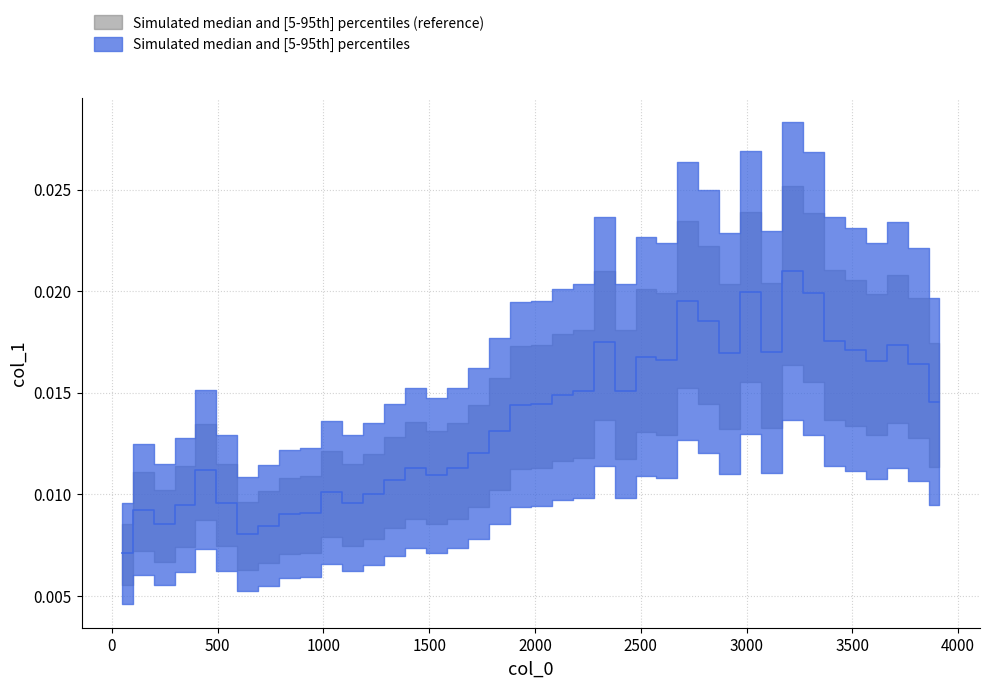

How many interior local peaks (higher than both neighbors) does the data have?

10